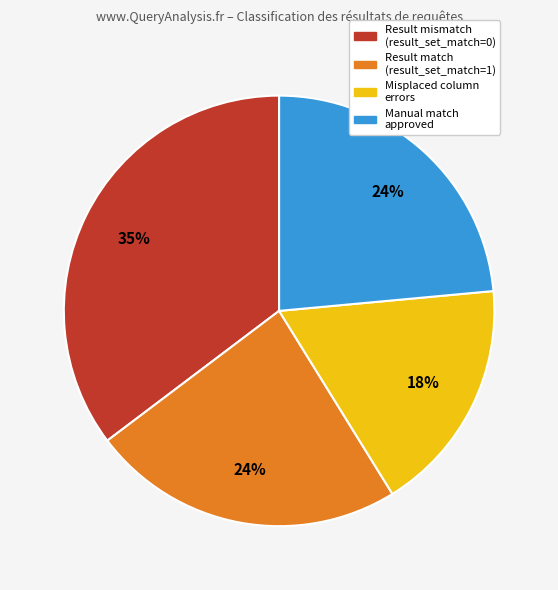

To the nearest percent, what is the average slice percentage?

25%